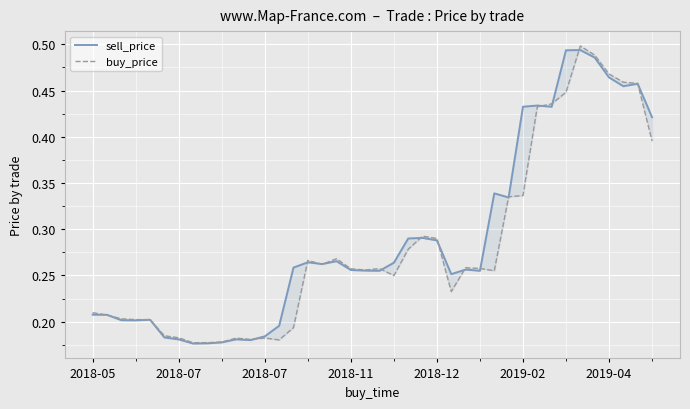

Reading right to left, list all the values displayed in this chart.

sell_price: 0.4	0.5	0.5	0.5	0.5	0.5	0.5	0.4	0.4	0.4	0.3	0.3	0.3	0.3	0.3	0.3	0.3	0.3	0.3	0.3	0.3	0.3	0.3	0.3	0.3	0.3	0.2	0.2	0.2	0.2	0.2	0.2	0.2	0.2	0.2	0.2	0.2	0.2	0.2	0.2
buy_price: 0.4	0.5	0.5	0.5	0.5	0.5	0.4	0.4	0.4	0.3	0.3	0.3	0.3	0.3	0.2	0.3	0.3	0.3	0.2	0.3	0.3	0.3	0.3	0.3	0.3	0.2	0.2	0.2	0.2	0.2	0.2	0.2	0.2	0.2	0.2	0.2	0.2	0.2	0.2	0.2